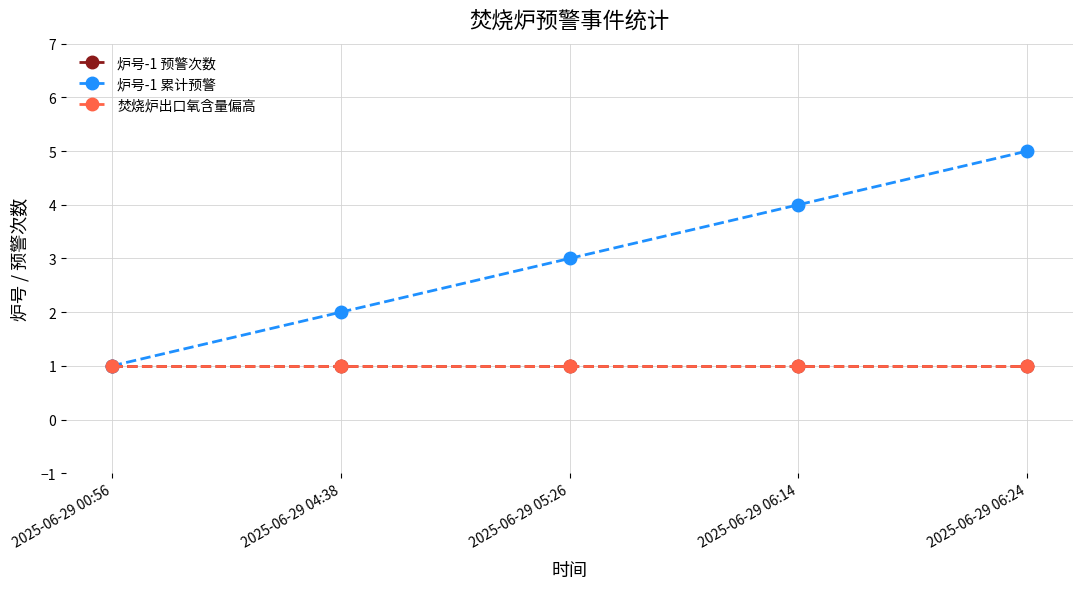

Is this an area chart (filled region under the line)?

No